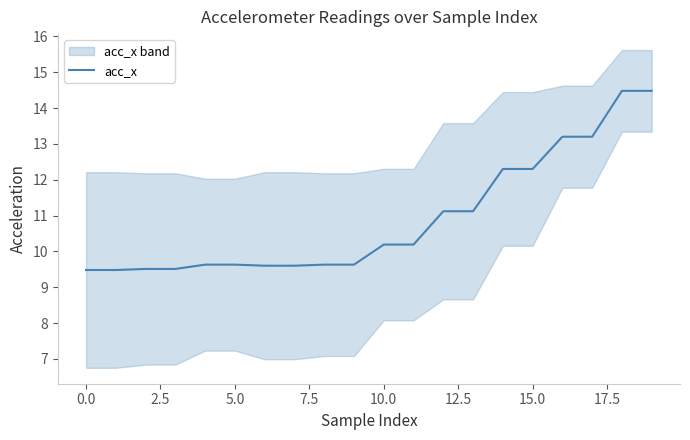

Between 15 and 11, which is larger?

15